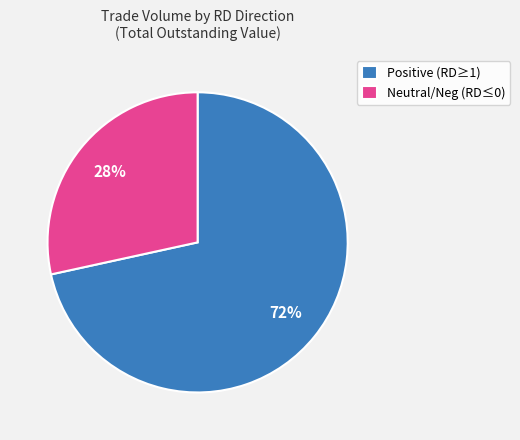

Approximately how many times larger is the value at Neutral/Neg (RD≤0) compared to Positive (RD≥1)?

0.4